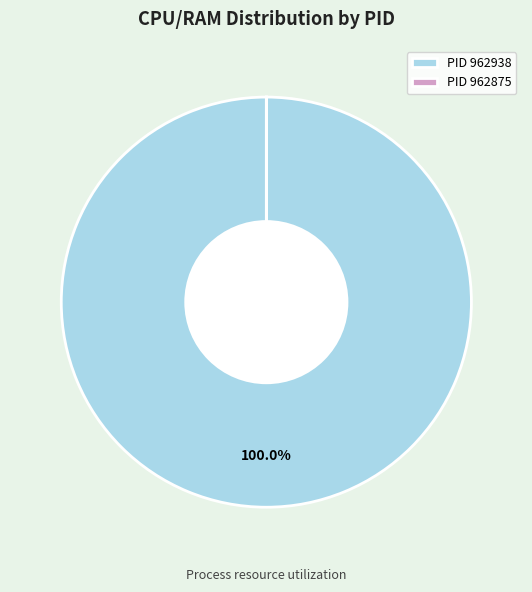

Is there any slice that represents more than half of the pie?

Yes